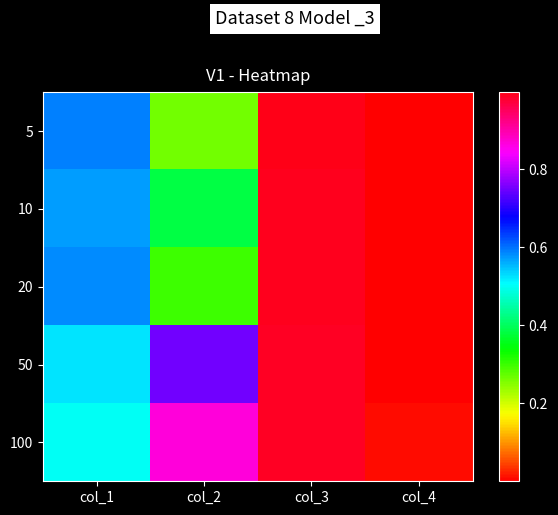

Reading left to right, list all the values displayed in this chart.

5: col_1=0.6	col_2=0.3	col_3=1.0	col_4=0.0
10: col_1=0.6	col_2=0.4	col_3=1.0	col_4=0.0
20: col_1=0.6	col_2=0.3	col_3=1.0	col_4=0.0
50: col_1=0.5	col_2=0.7	col_3=1.0	col_4=0.0
100: col_1=0.5	col_2=0.9	col_3=1.0	col_4=0.0